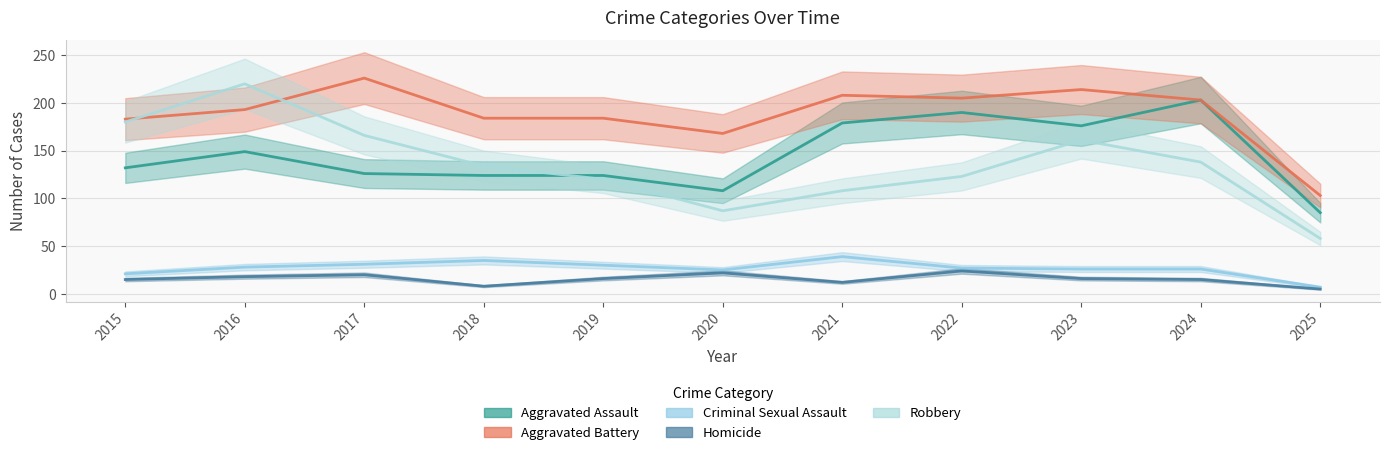

At which label does Aggravated Assault reach its minimum?

2025